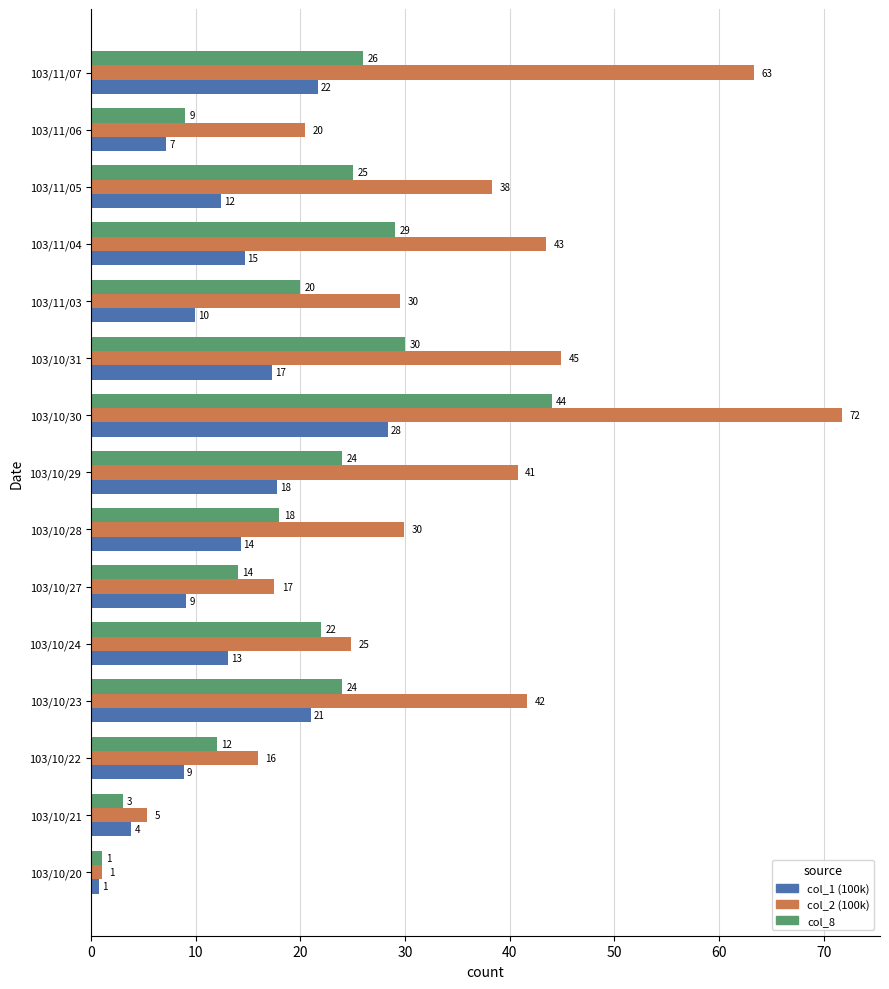

Which series has the largest range (max minus min)?

col_2 (100k)